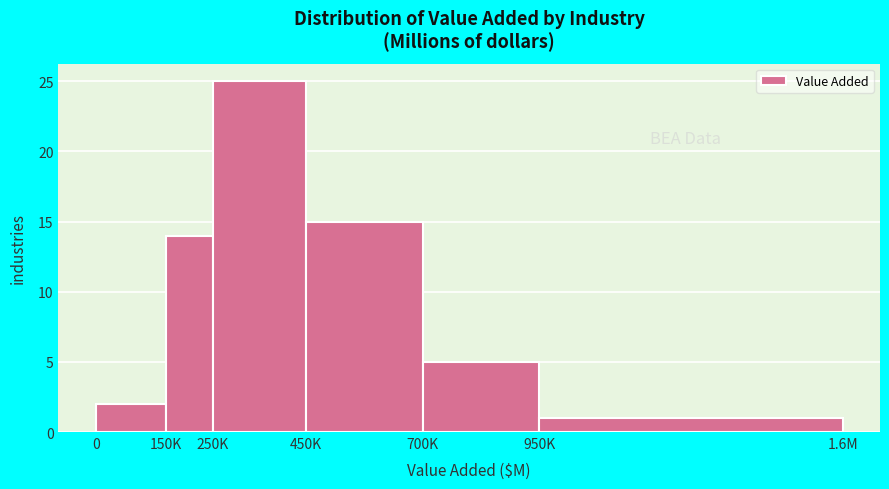

Reading left to right, extract all data points from this chart.

2	14	25	15	5	1